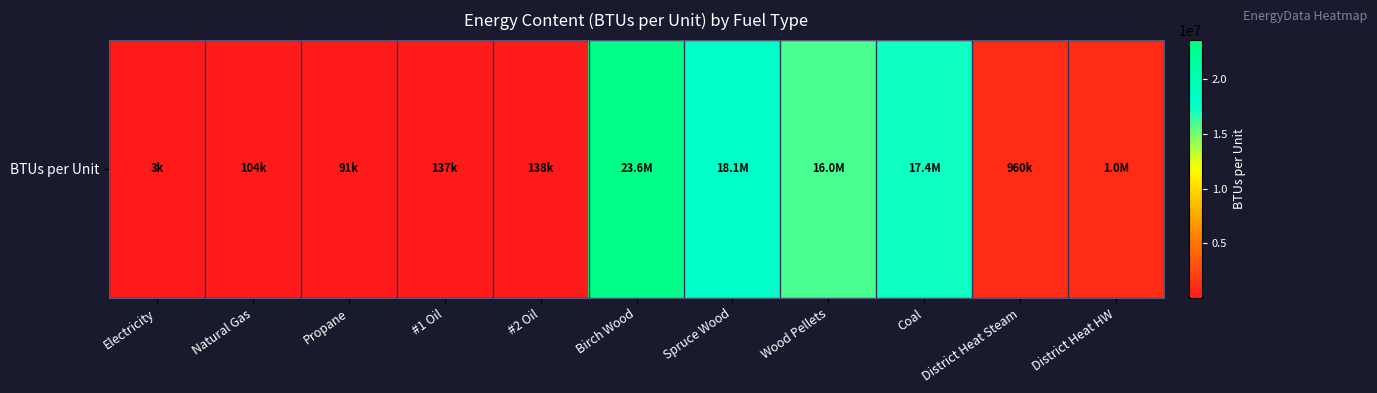

Count the number of values greater than 960000.

5